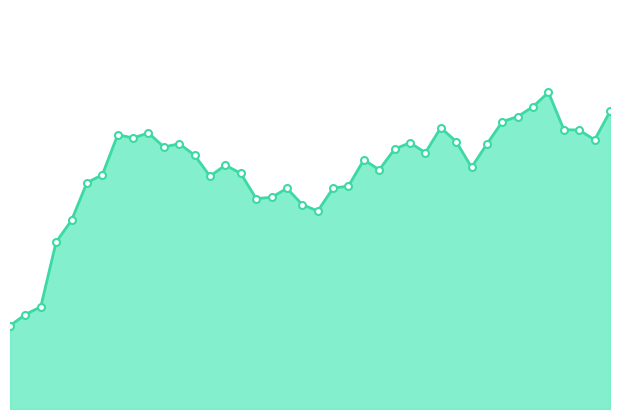

How many points are lower than both their immediate neighbors (excluding endpoints)?

9